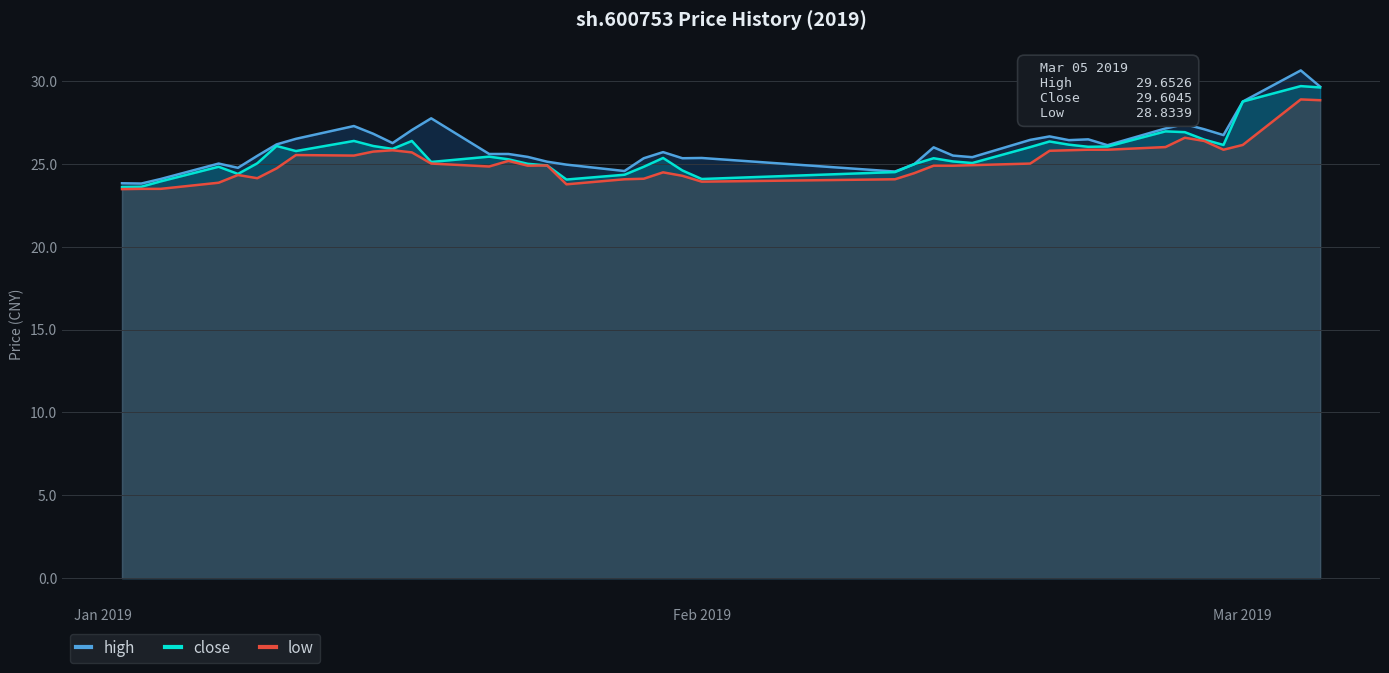

What are all the series names shown in the legend?

high, close, low